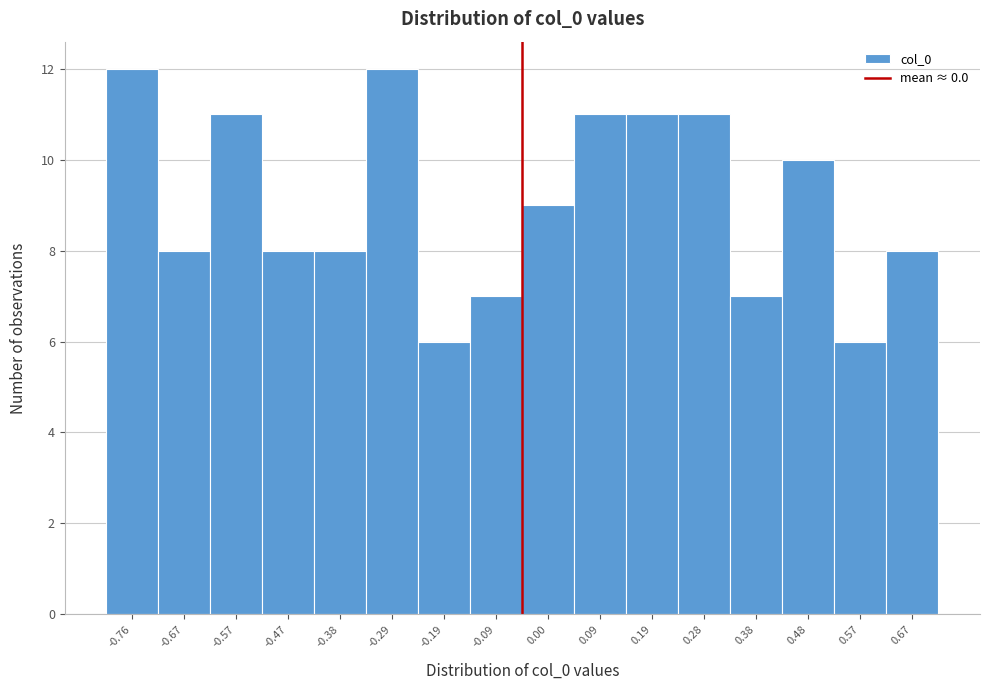

Reading left to right, extract all data points from this chart.

12	8	11	8	8	12	6	7	9	11	11	11	7	10	6	8